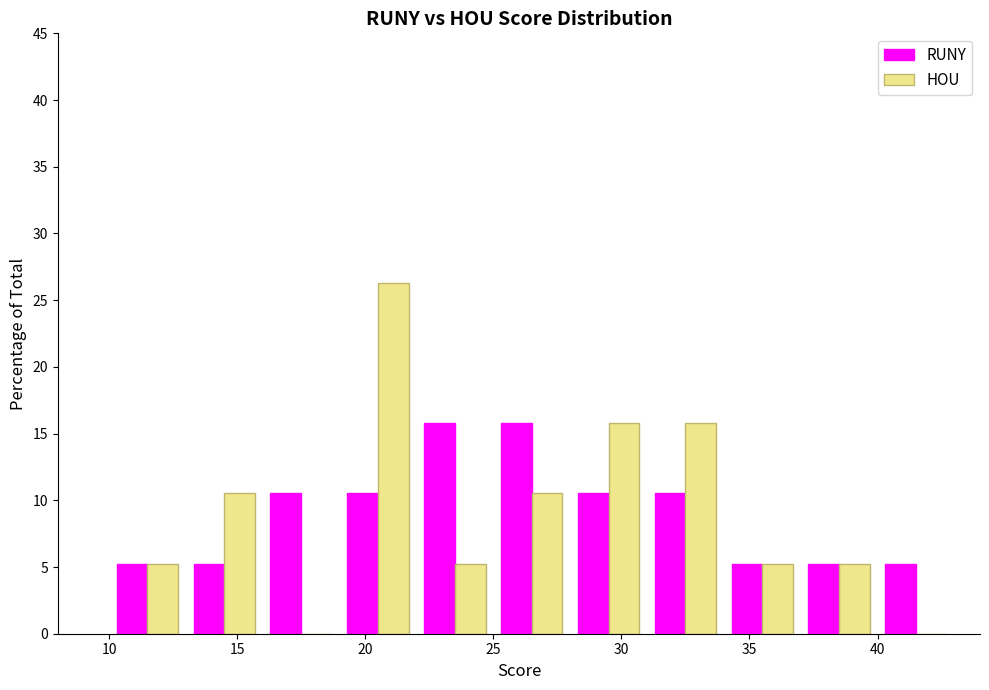

Reading left to right, list every range on the x-axis with the height of the bar of each series over it. The values are not printed on the chart, so give them approximately, as read against the axis.

10 to 13: RUNY=5.5	HOU=5.5
13 to 16: RUNY=5.5	HOU=10.5
16 to 19: RUNY=10.5	HOU=0
19 to 22: RUNY=10.5	HOU=26.5
22 to 25: RUNY=16.0	HOU=5.5
25 to 28: RUNY=16.0	HOU=10.5
28 to 31: RUNY=10.5	HOU=16.0
31 to 34: RUNY=10.5	HOU=16.0
34 to 37: RUNY=5.5	HOU=5.5
37 to 40: RUNY=5.5	HOU=5.5
40 to 43: RUNY=5.5	HOU=0